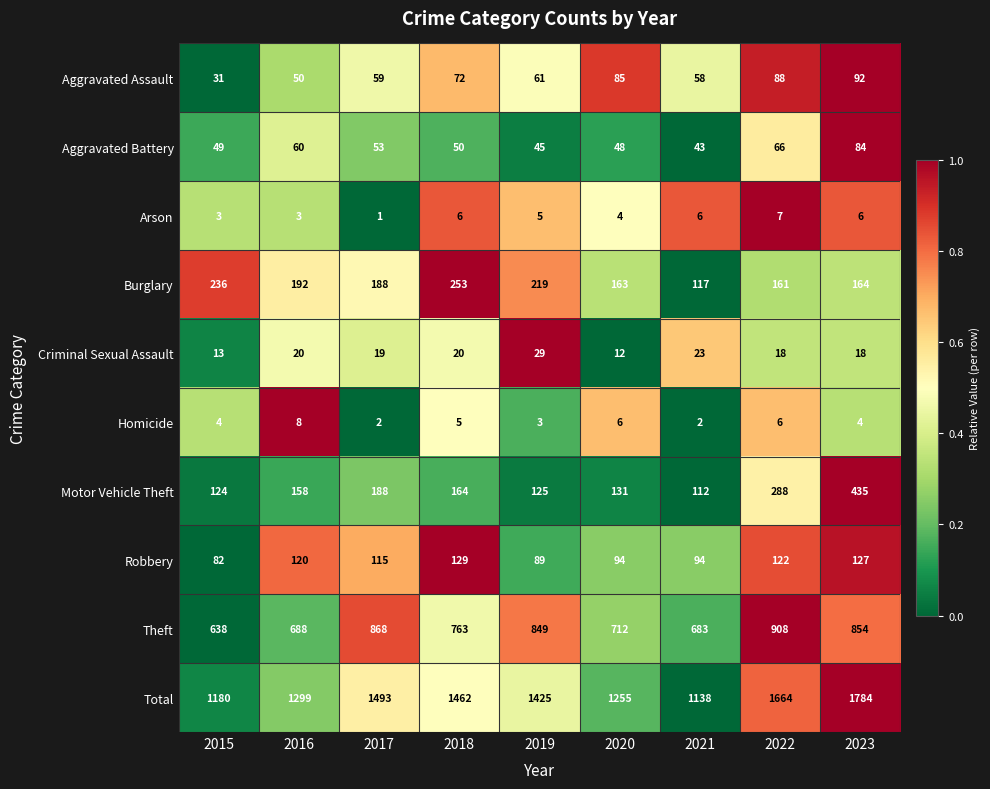

What value does the Total series have at 2023, to the nearest 10?

1780